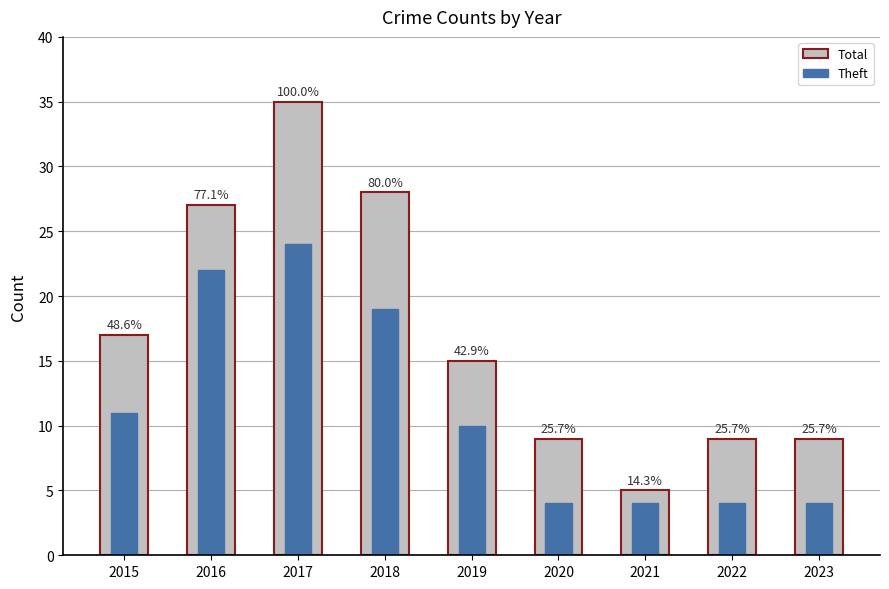

How many bars are there in each group?

2